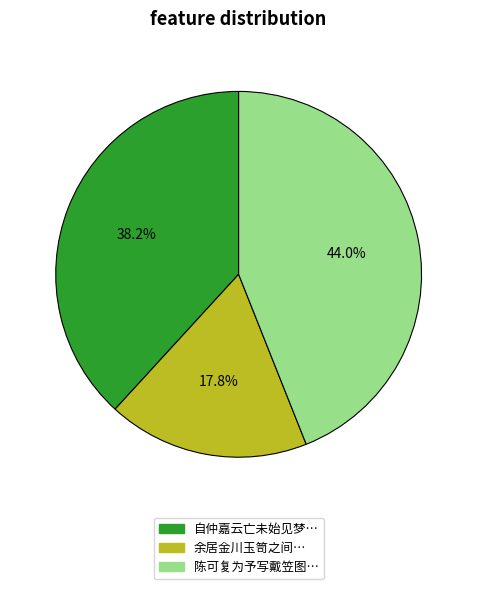

To the nearest percent, what is the difference between the largest and smallest slice percentages?

26%